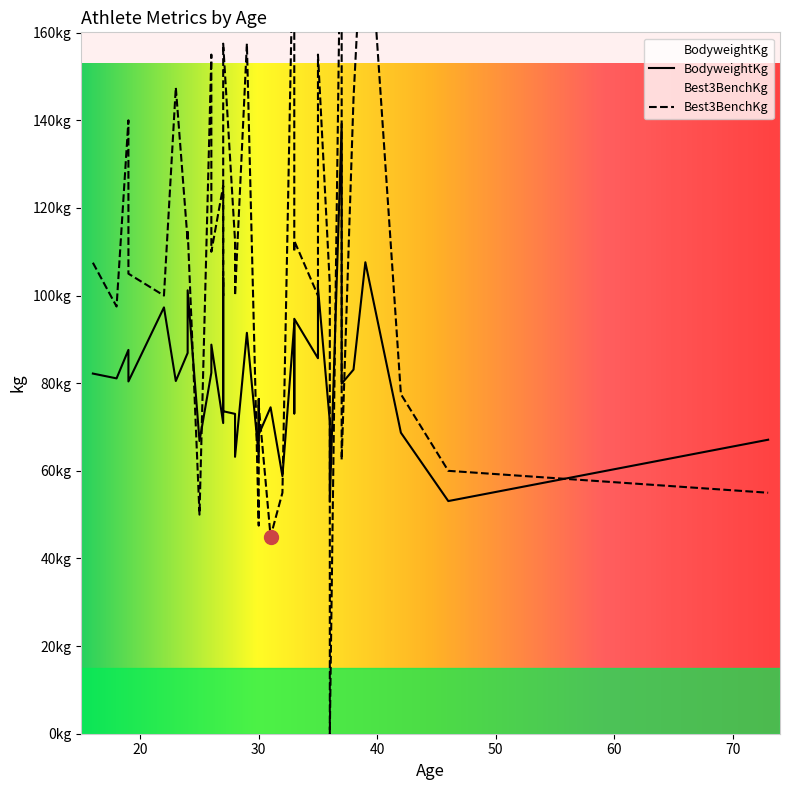

Which series reaches the maximum Y coordinate?

Best3BenchKg